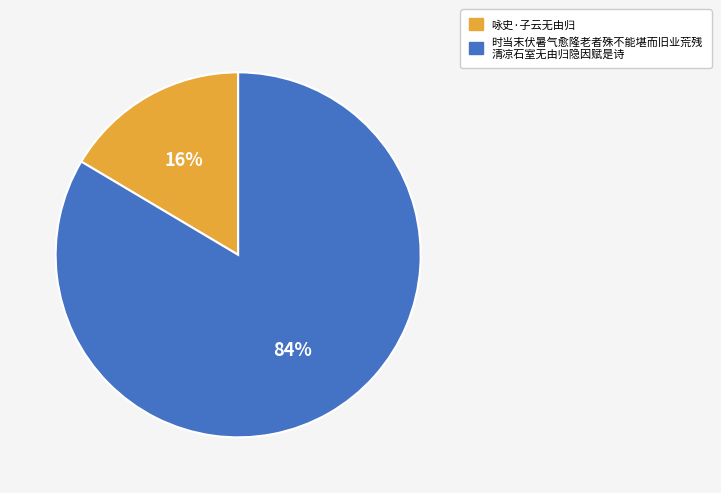

To the nearest percent, what is the average slice percentage?

50%